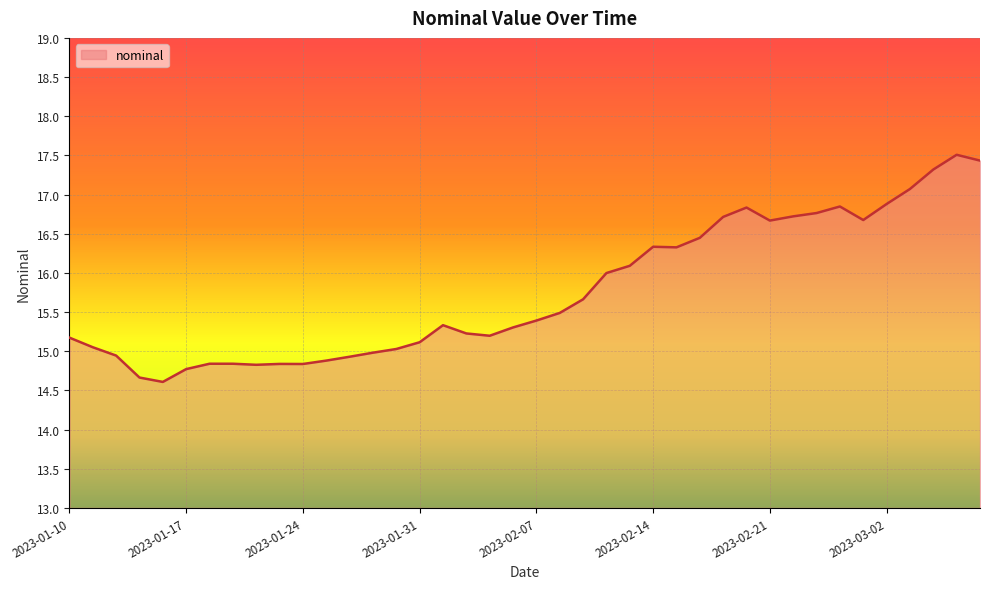

What is the minimum value shown in the chart?

14.6